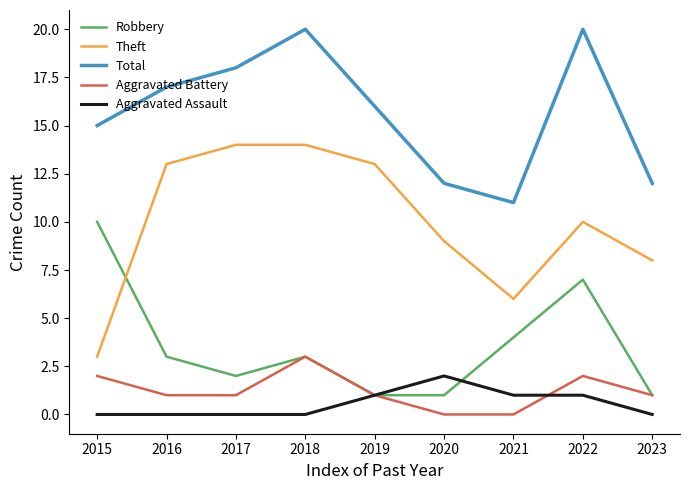

What is the greatest value displayed?

20